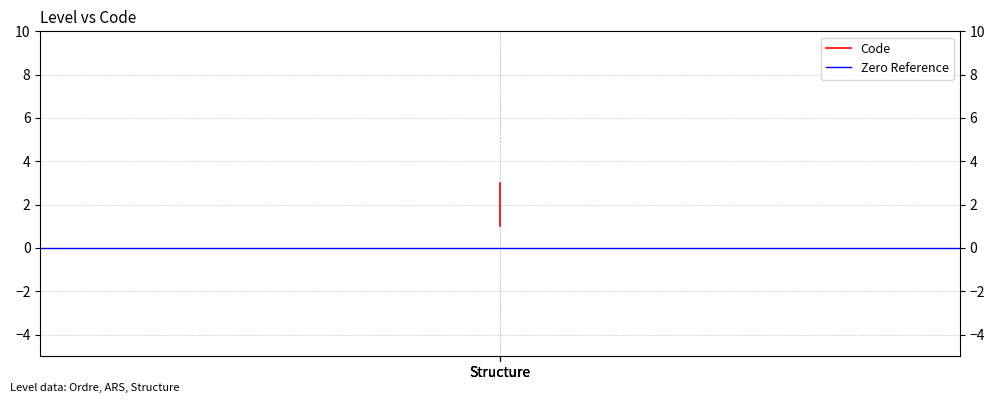

What is the average value?

2